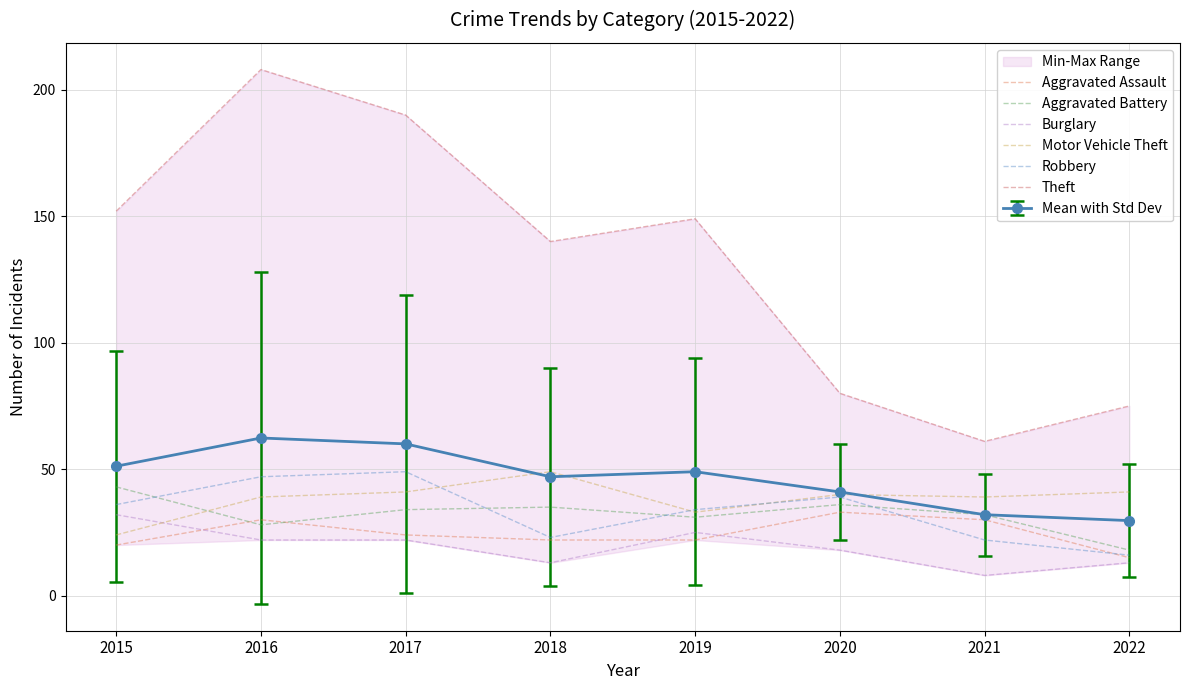

Is it true that Motor Vehicle Theft equals 54 at 2022?

False